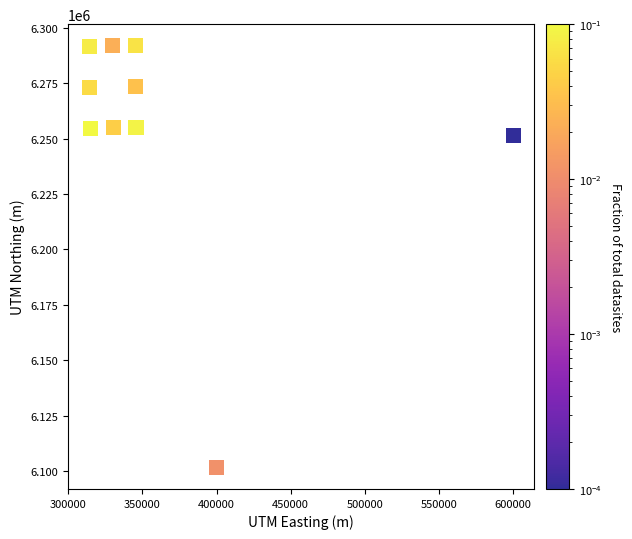

What is the range of X values (max minus min)?

285785.6